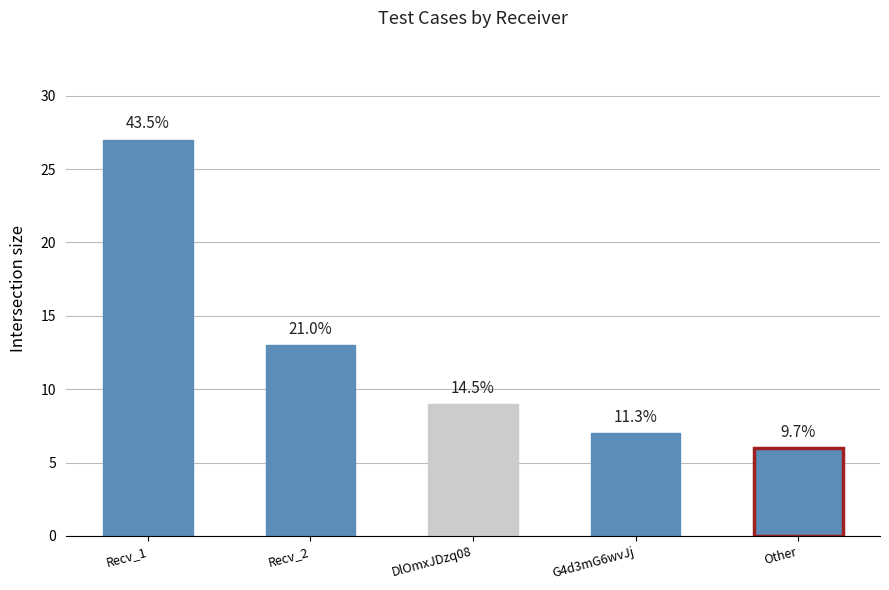

Which label corresponds to the smallest value in the chart?

Other